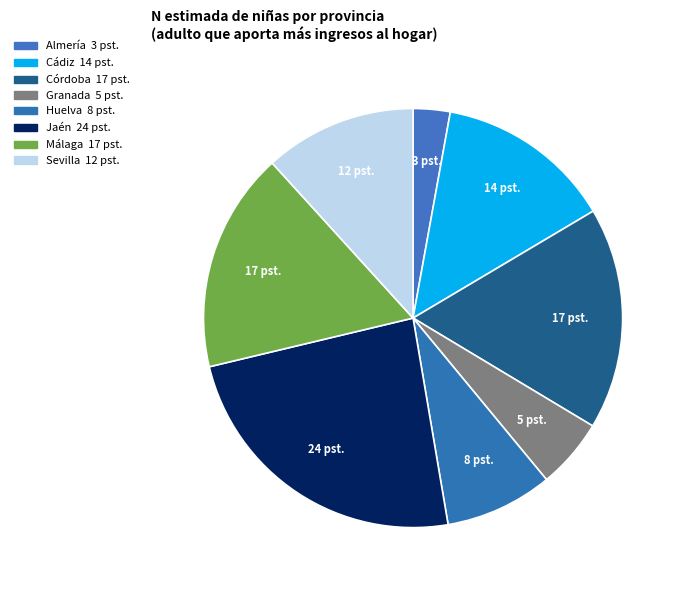

Is the sum of Cádiz and Sevilla greater than half?

No